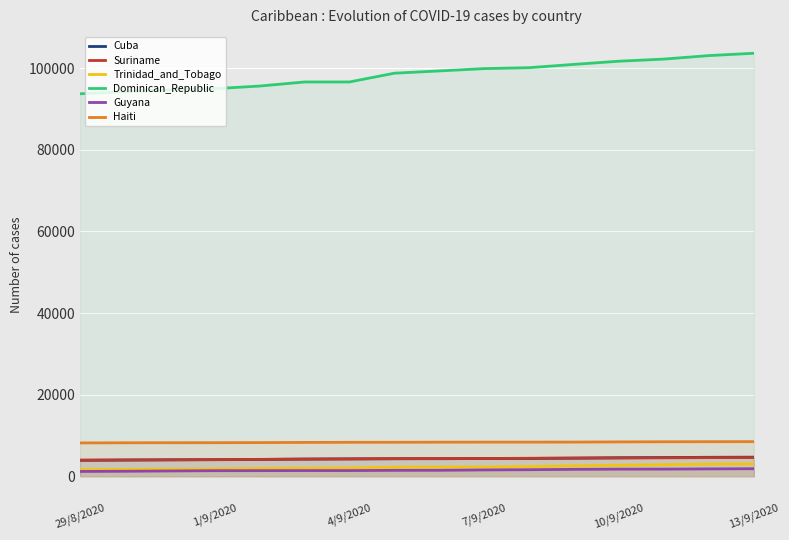

What is the minimum value for Suriname?

3954